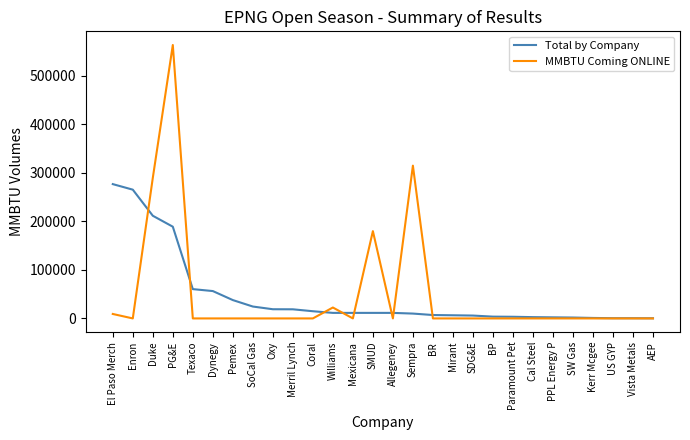

Between which two adjacent categories do Total by Company and MMBTU Coming ONLINE first intersect?

Enron and Duke